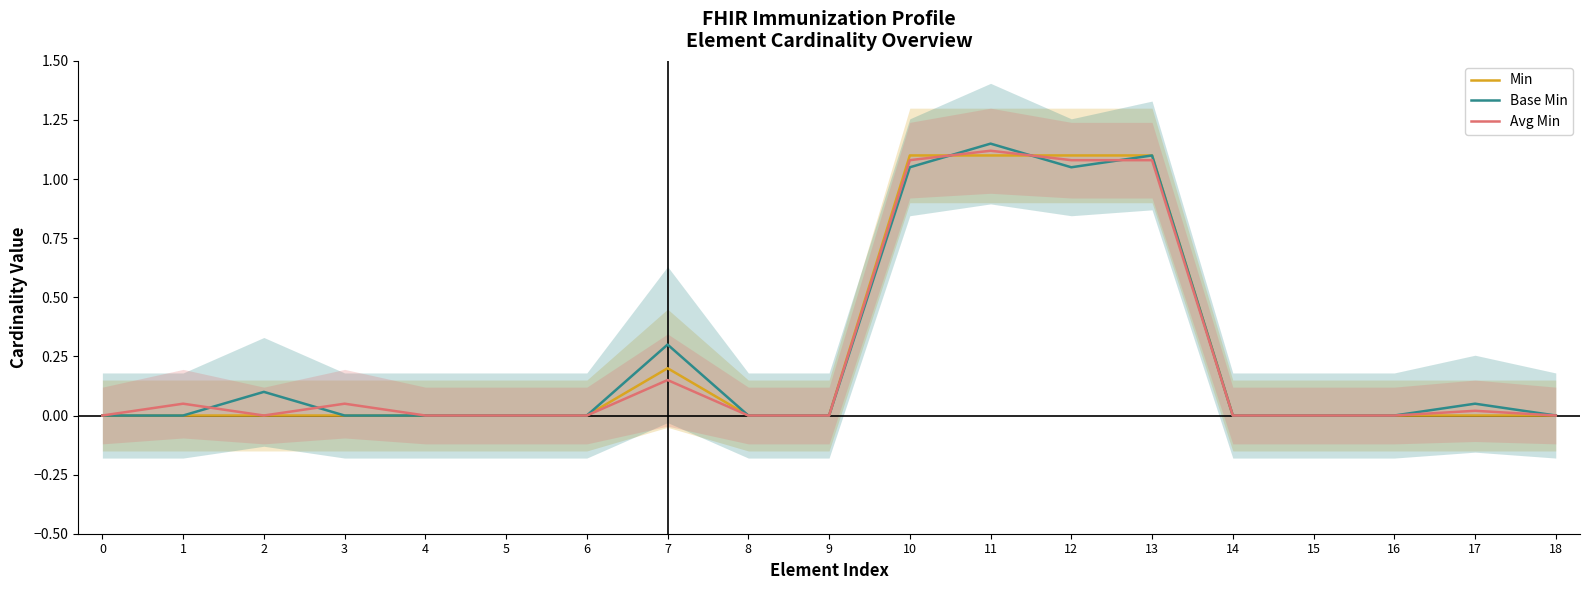

How many times do Base Min and Min cross each other?

2